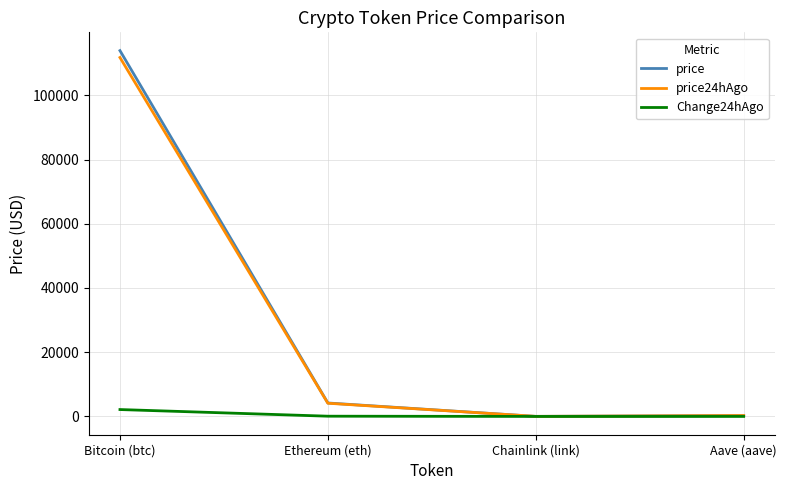

At which category is the sum across all series the highest?

Bitcoin (btc)